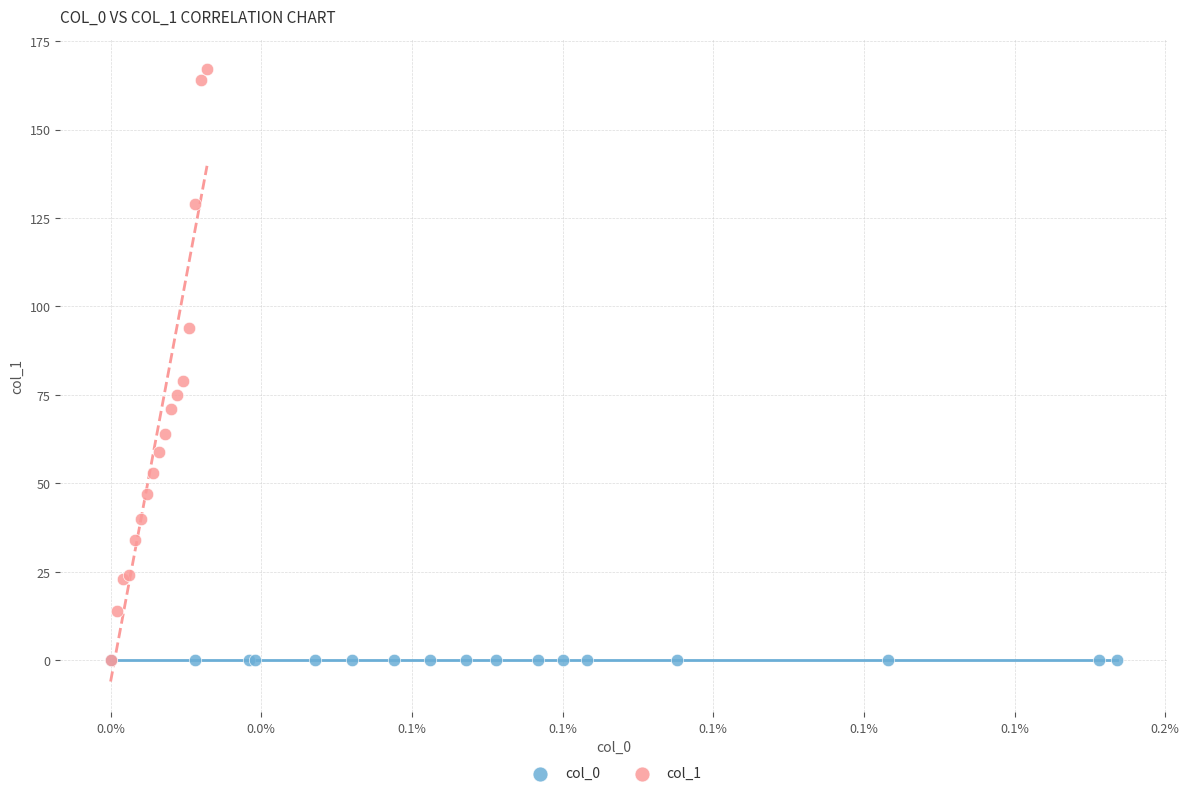

Which series reaches the maximum Y coordinate?

col_1